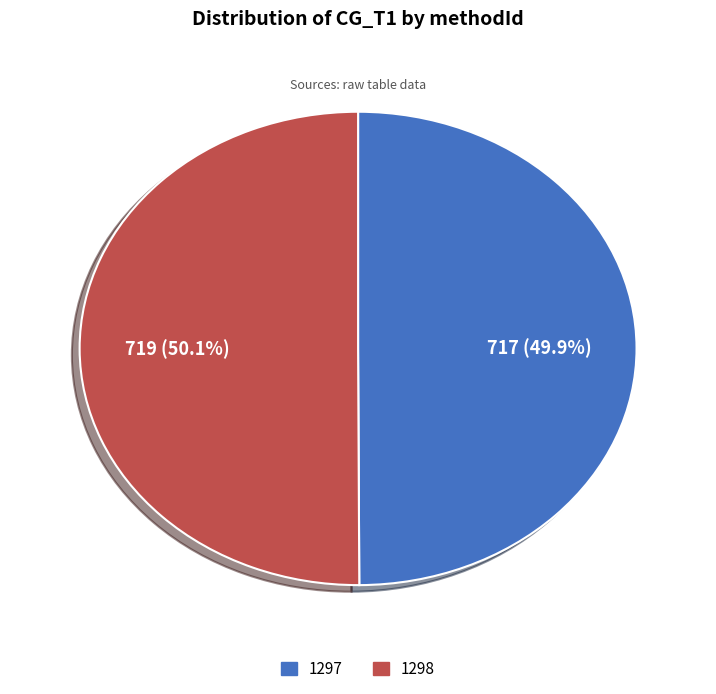

What is the ratio of the value at 1298 to the value at 1297?

1.0